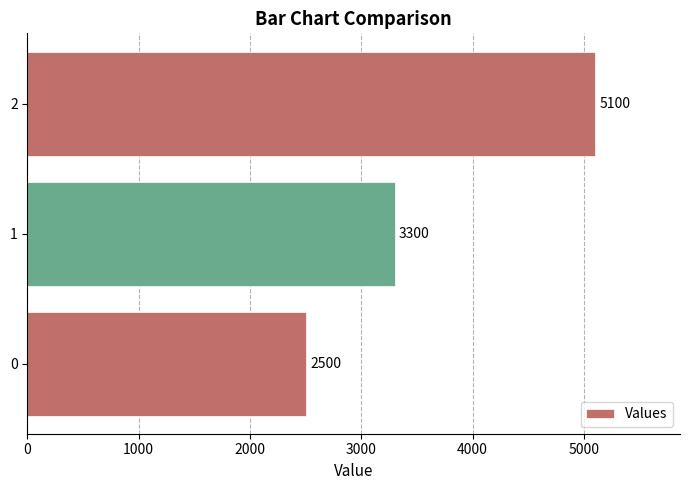

How many data points are less than 3300?

1